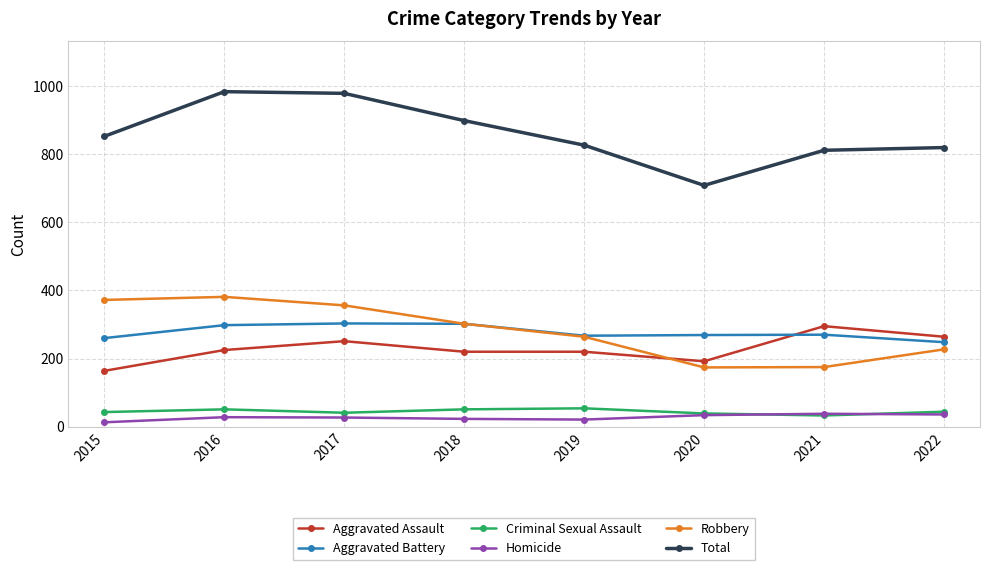

What is the difference between the maximum and minimum values in the Robbery series?

207